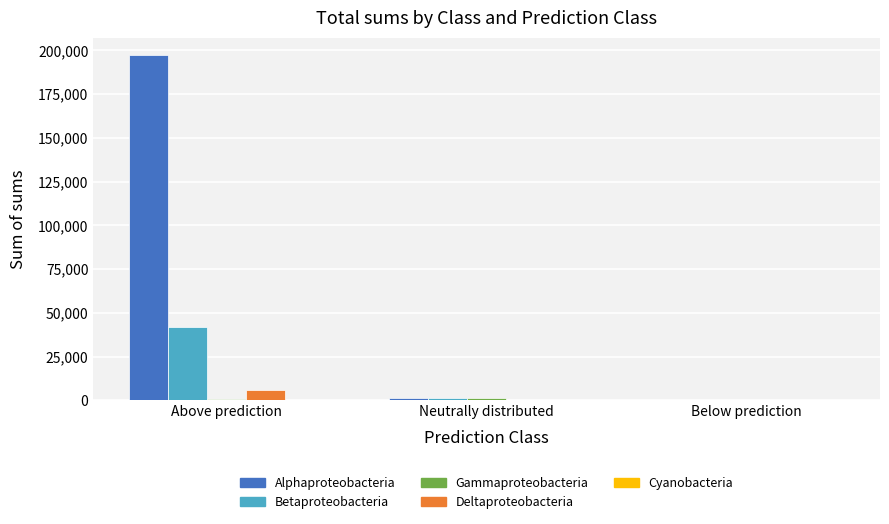

At which label is Alphaproteobacteria closest to 98660?

Neutrally distributed